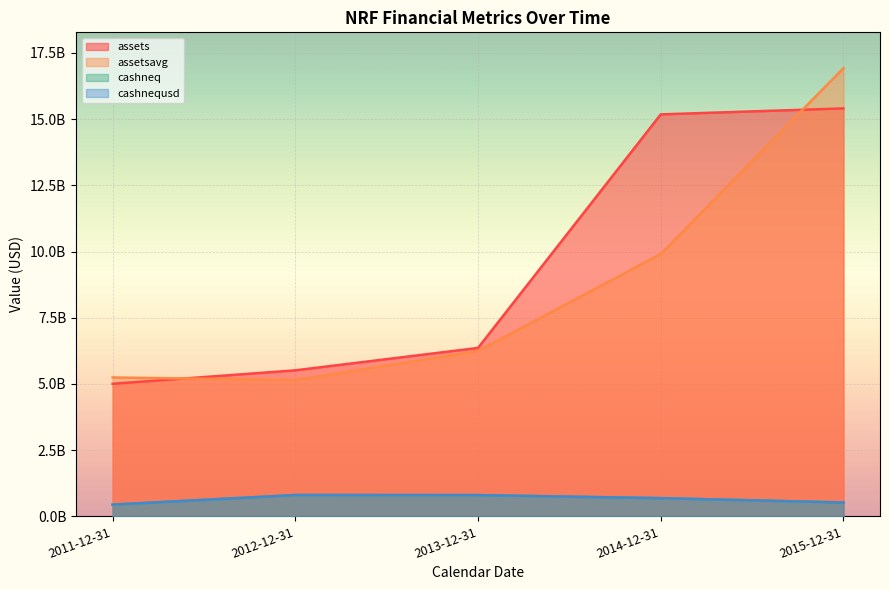

What is the label of the 2nd point from the left?

2012-12-31